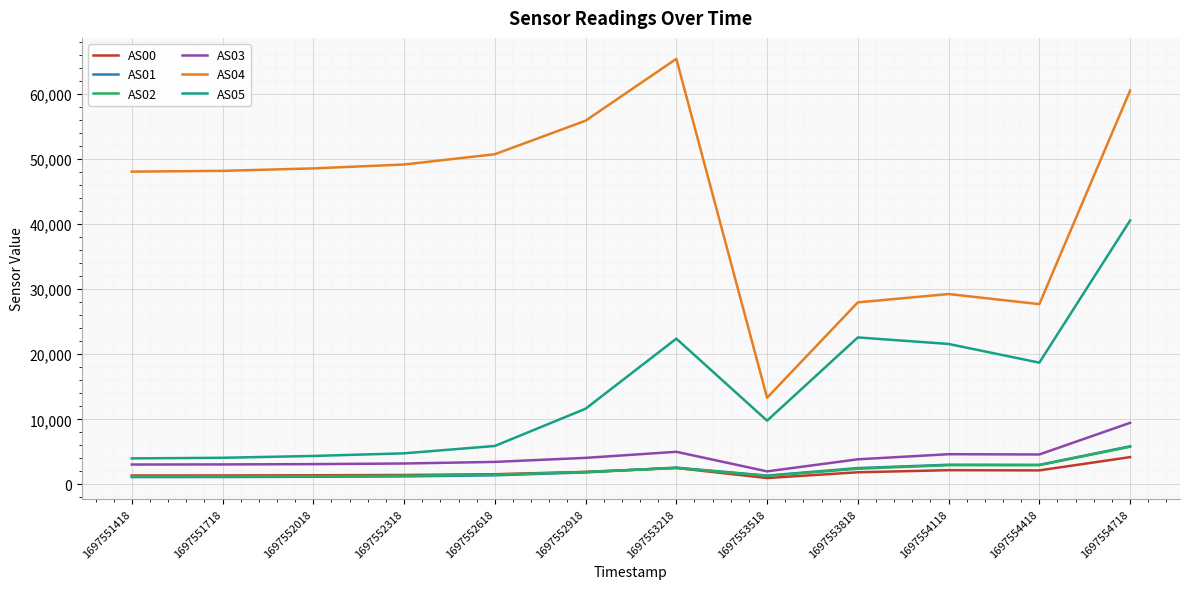

Is it true that AS02 equals 2965 at 1697554418?

True